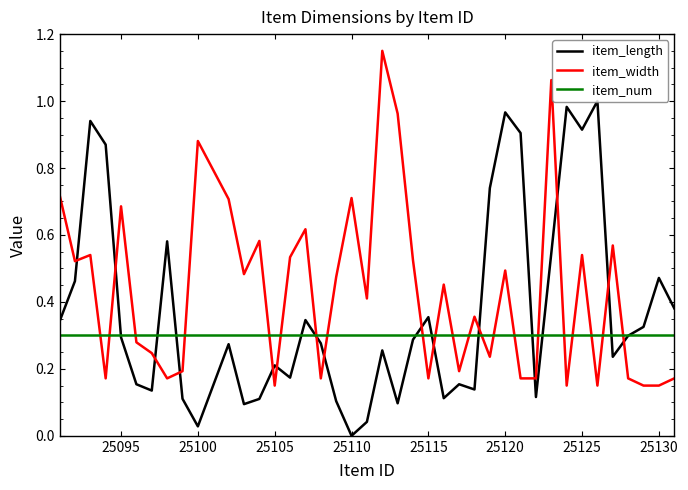

What is the sum of all item_num values?

12.0